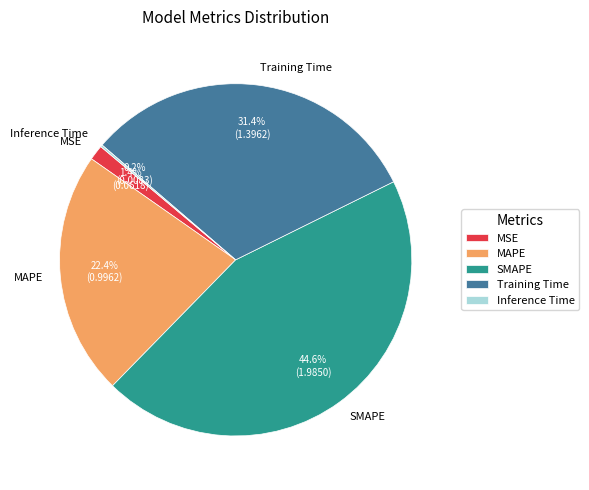

Is there any slice that represents more than half of the pie?

No